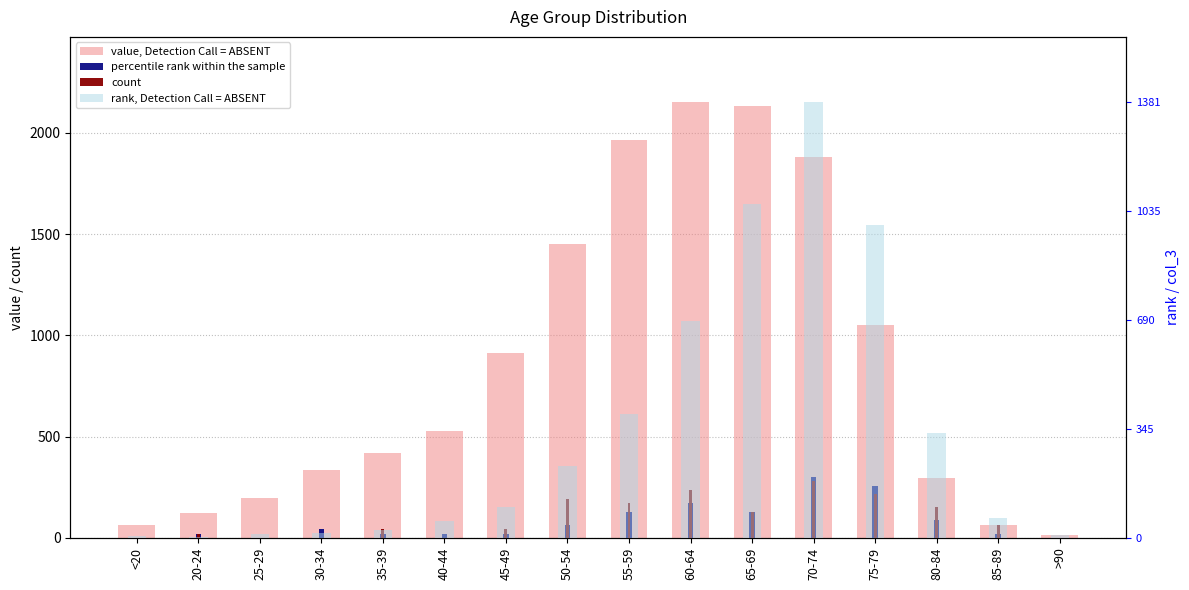

Reading right to left, what are all the values shown in this chart?

value, Detection Call = ABSENT: 15.0	62.0	296.0	1053.0	1882.0	2130.0	2151.0	1965.0	1450.0	915.0	530.0	420.0	333.0	196.0	121.0	62.0
percentile rank within the sample: 0.0	21.5	86.0	258.1	301.1	129.1	172.1	129.1	64.5	21.5	21.5	21.5	43.0	0.0	21.5	0.0
count: 0.0	64.5	150.6	215.1	279.6	129.1	236.6	172.1	193.6	43.0	0.0	43.0	0.0	0.0	21.5	0.0
rank, Detection Call = ABSENT: 9.0	64.0	333.0	993.0	1381.0	1057.0	689.0	392.0	227.0	97.0	53.0	26.0	14.0	13.0	2.0	7.0